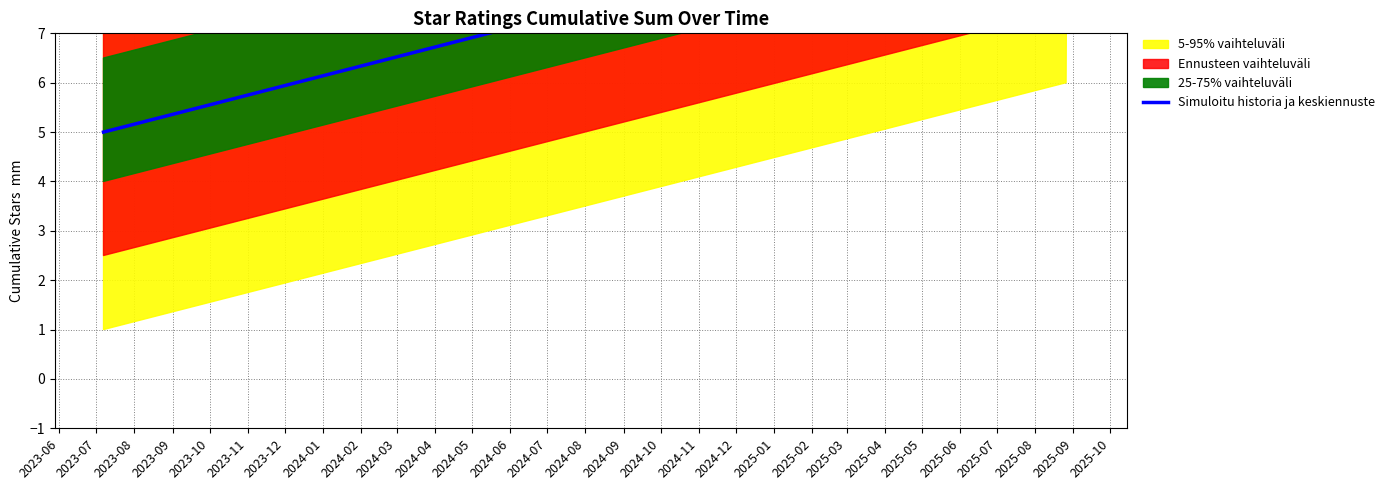

Reading left to right, what are all the values shown in this chart?

5	10	15	20	25	30	34